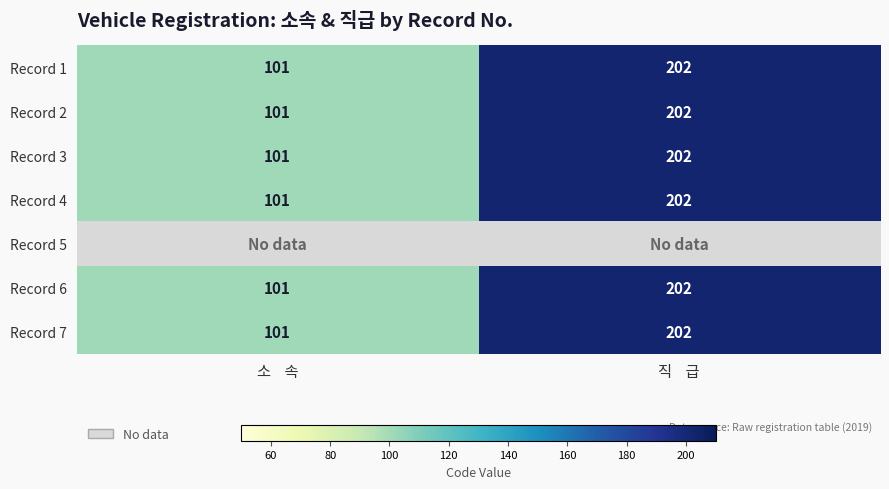

Count the number of data series in this chart.

7